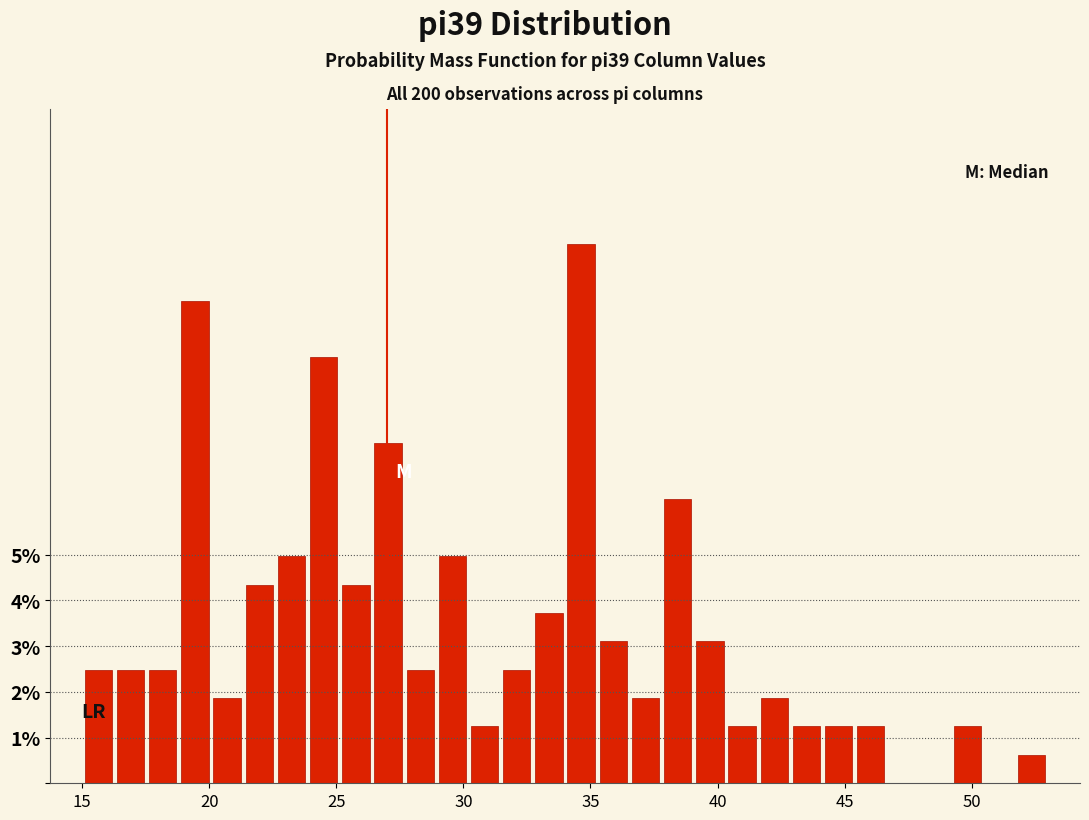

Read against the x-axis, roughly where is the centre of the tallest bar?

34.5